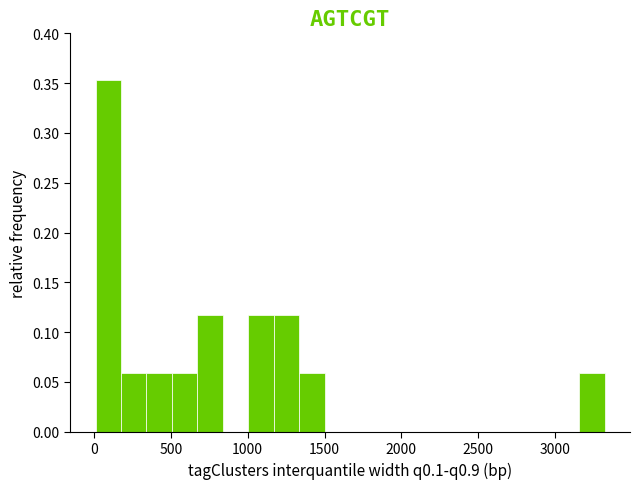

Read against the x-axis, roughly where is the centre of the tallest bar?

100